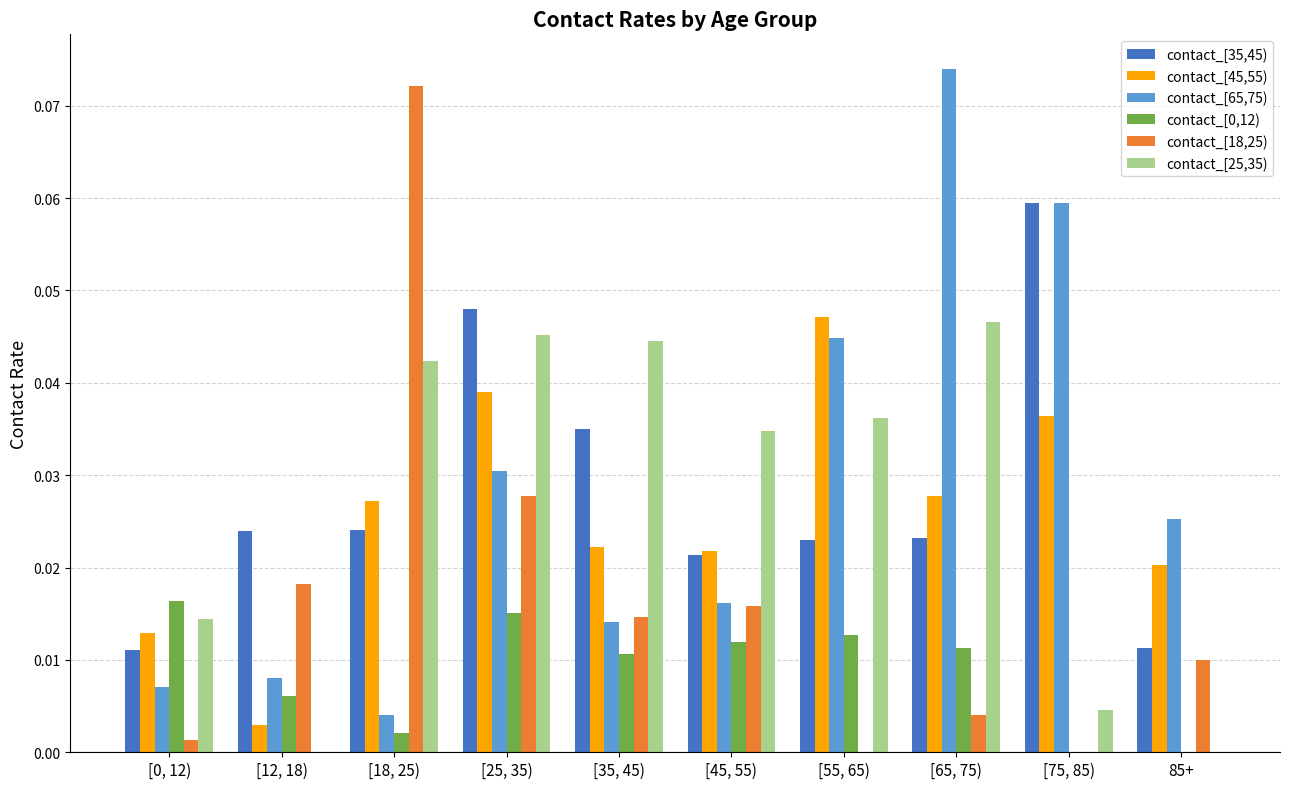

Is the value of contact_[25,35) at [0, 12) greater than the value of contact_[45,55) at [45, 55)?

No